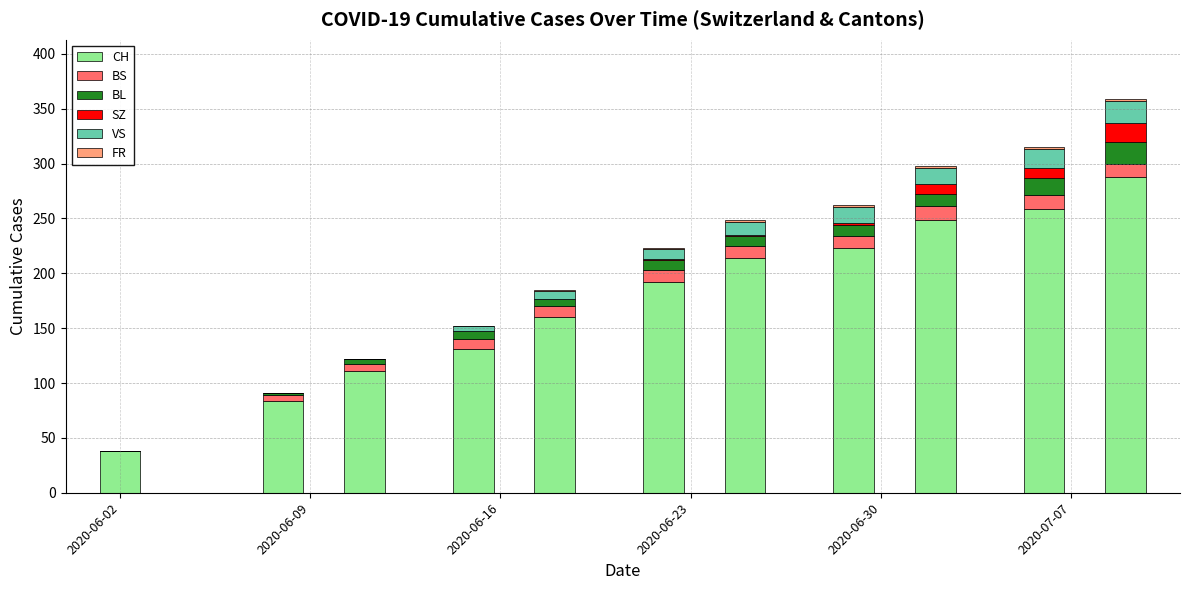

Are the bars horizontal?

No